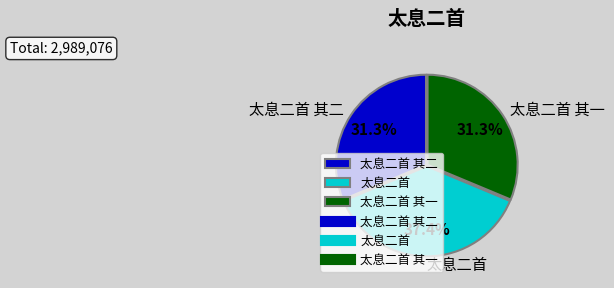

The 太息二首 其一 slice represents 19% of the pie. True or false?

False